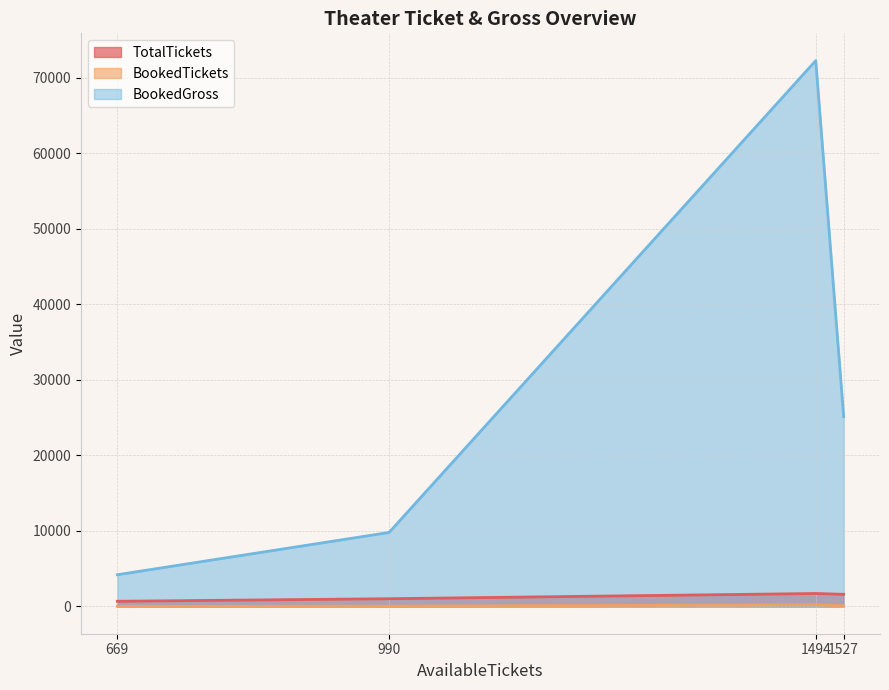

The value of BookedGross at 1527 is 25140. True or false?

True